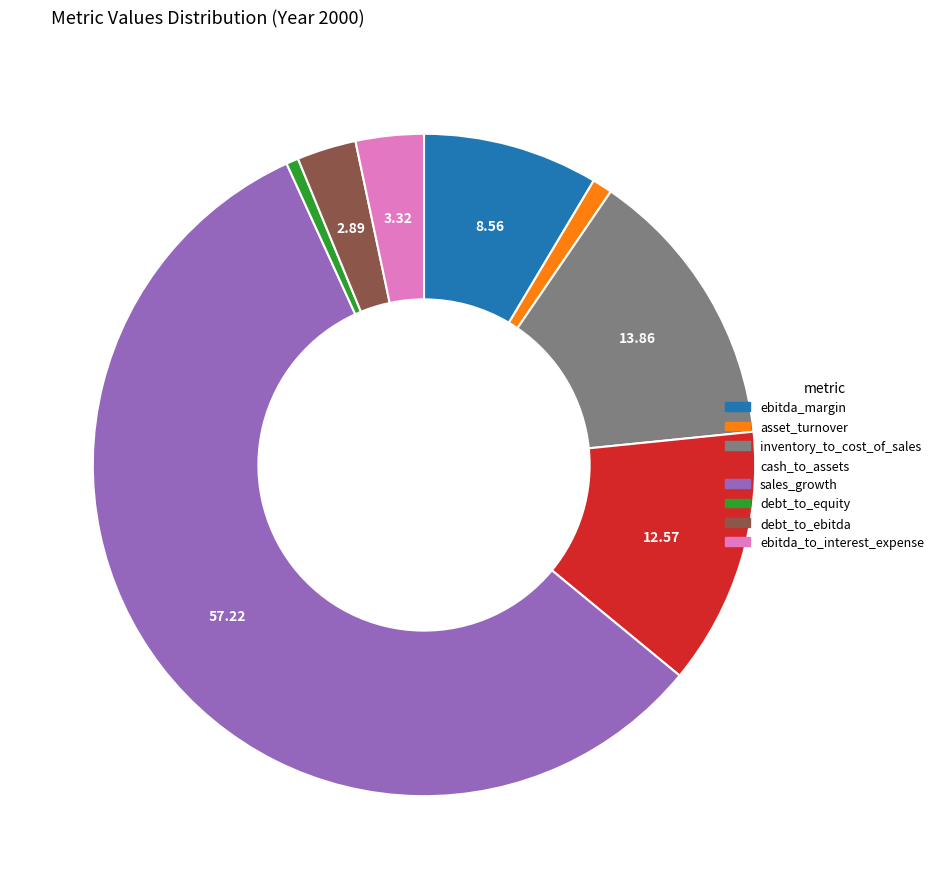

Is there any slice that represents more than half of the pie?

Yes